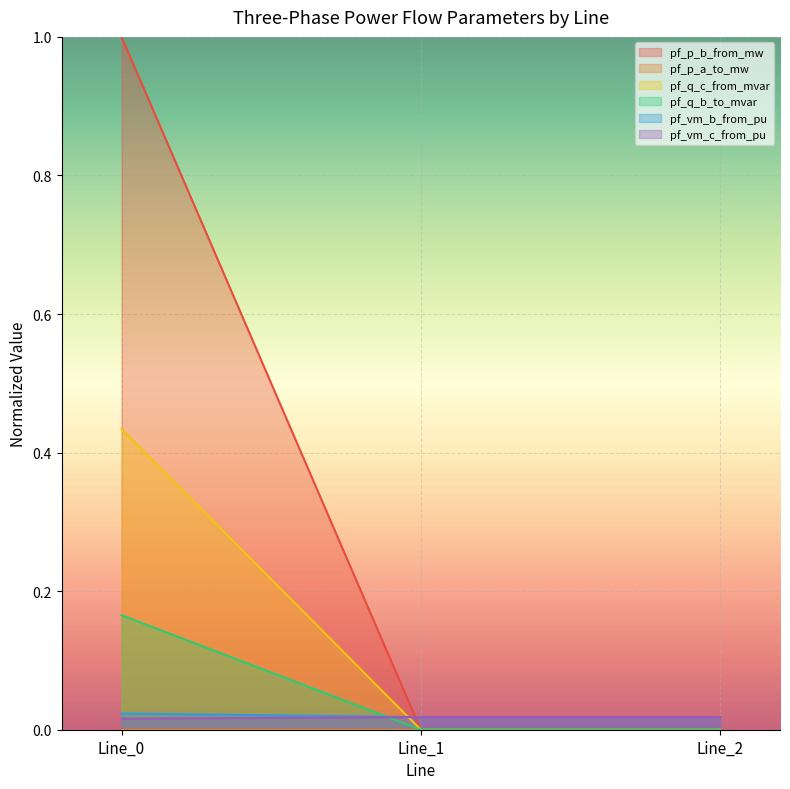

At which category does the chart reach its minimum across all series?

Line_1